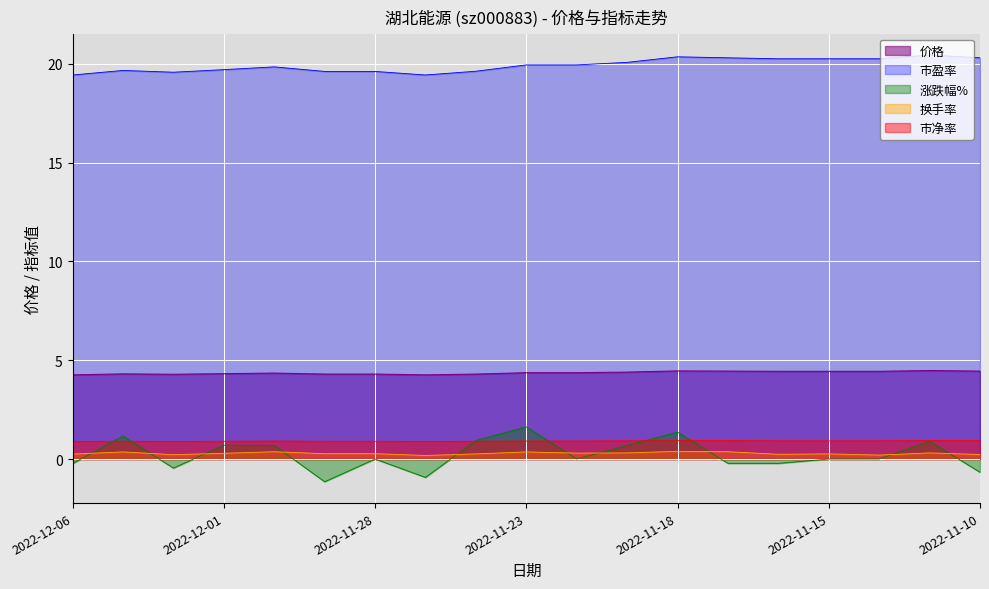

What is the average value of the 换手率 series?

0.3